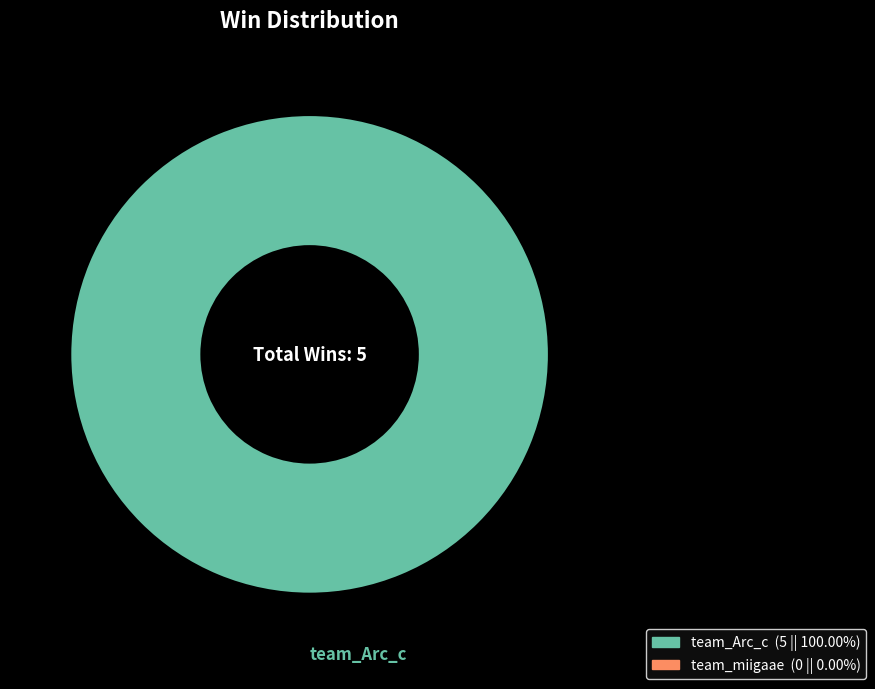

Does any single category account for the majority?

Yes